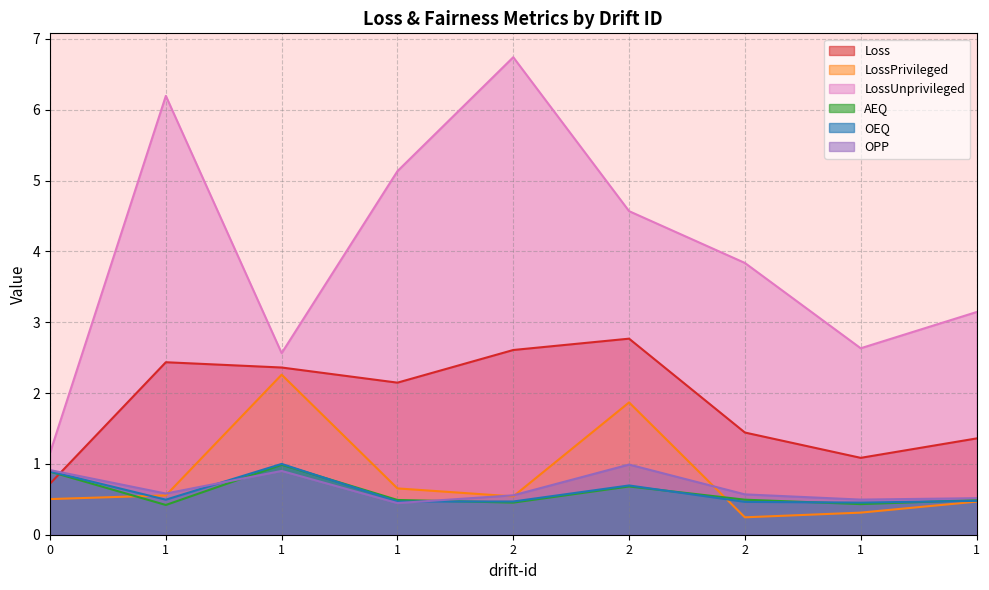

True or false: LossUnprivileged and OPP intersect in this chart.

False